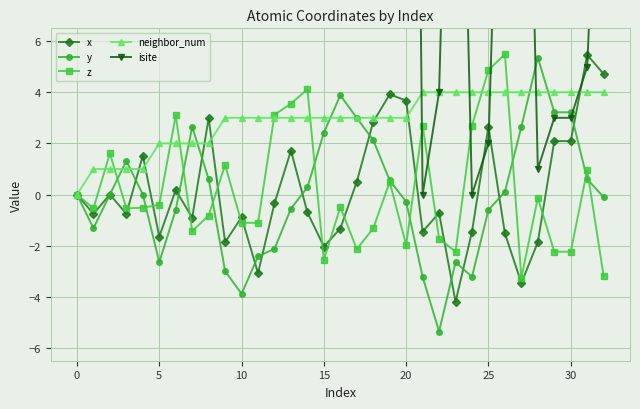

How many intersections are there between x and isite?

4